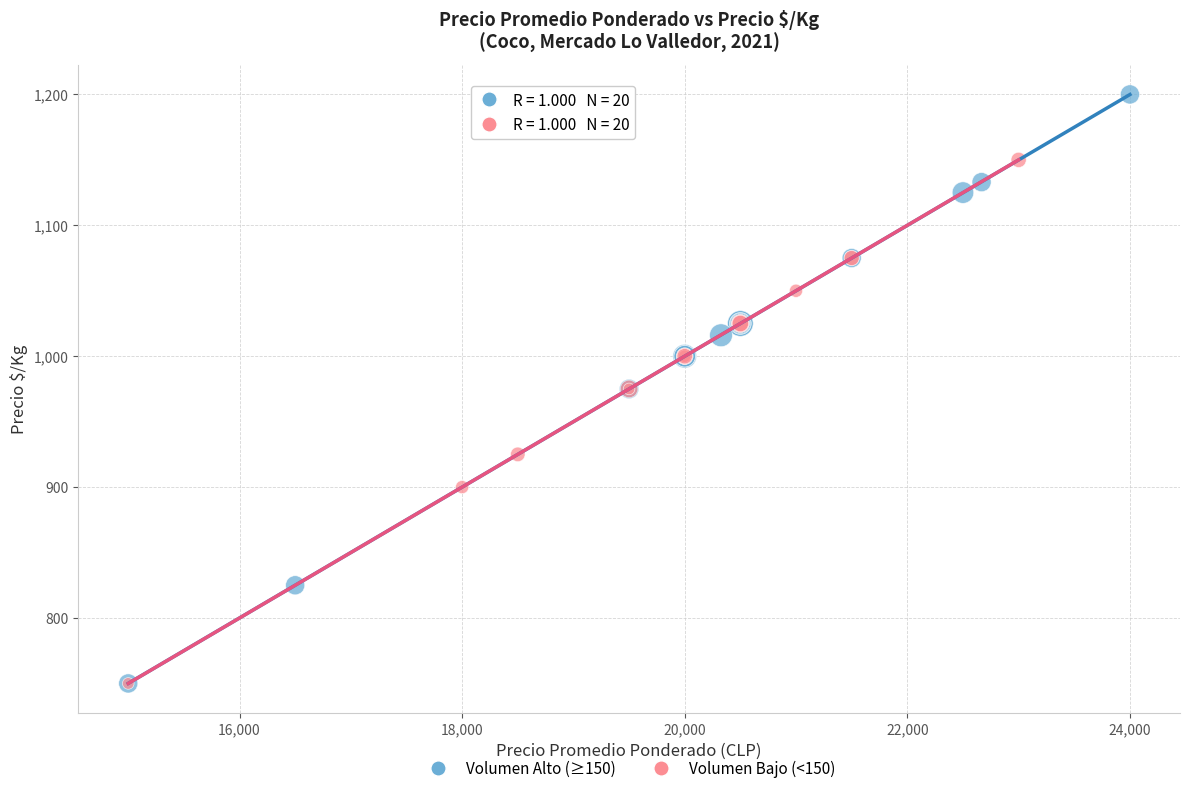

Which series reaches the maximum Y coordinate?

Volumen Alto (≥150)